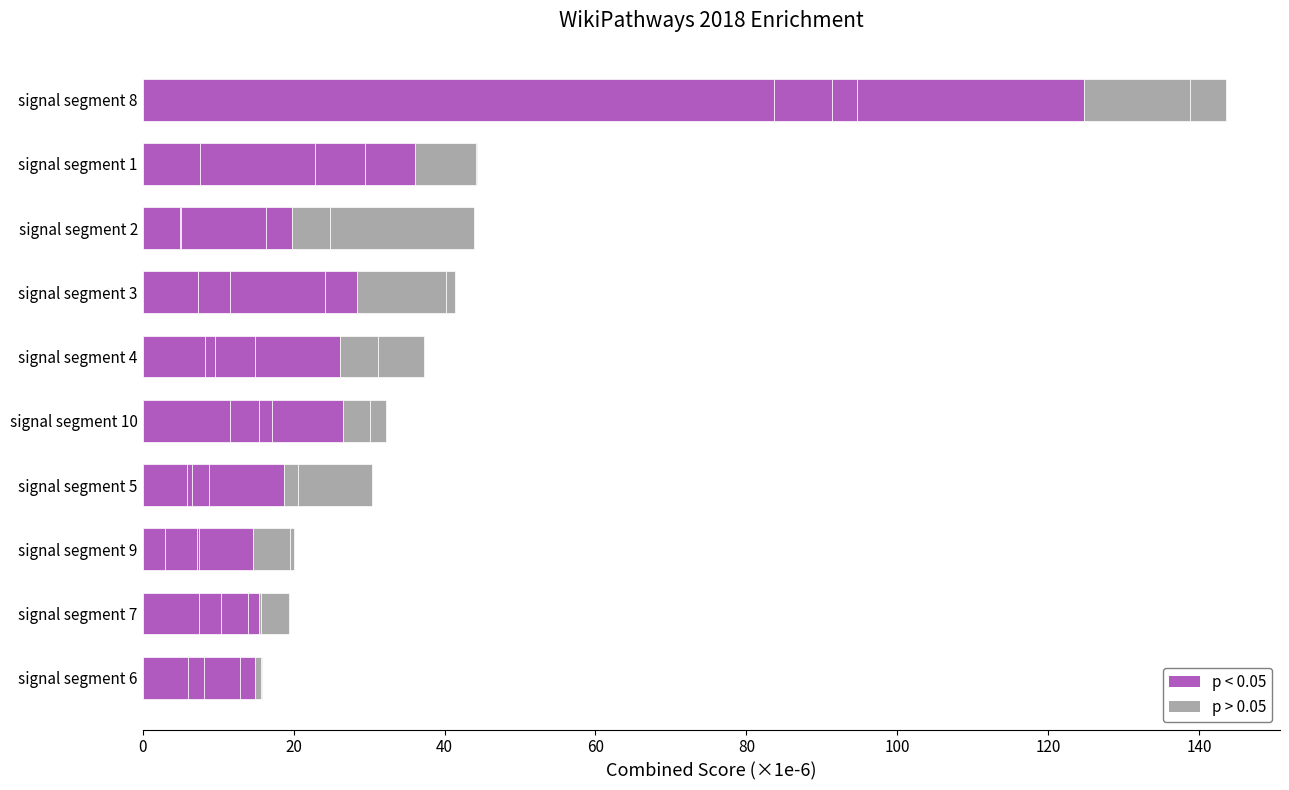

Is it true that Signal_Value_2 equals 10.4 at signal segment 1?

False